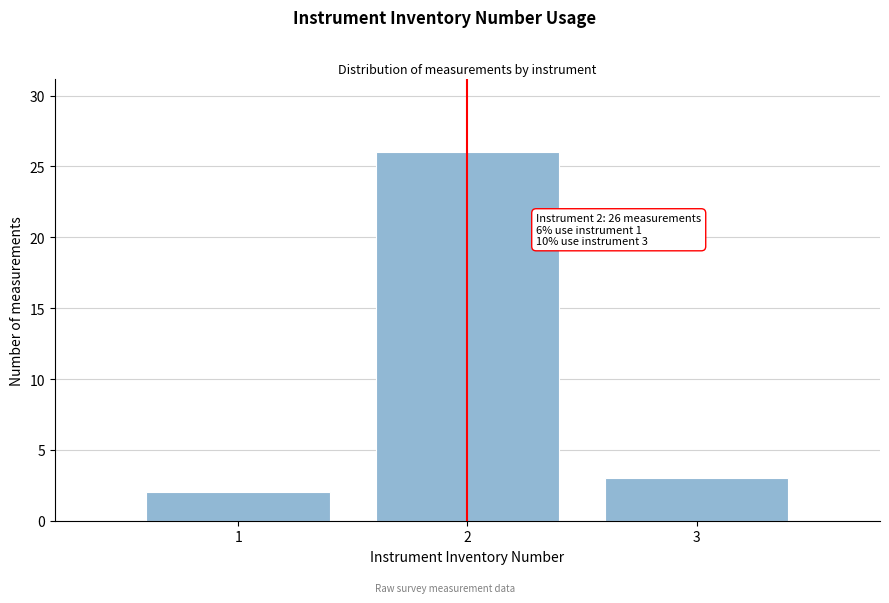

Reading left to right, what are all the values shown in this chart?

2	26	3